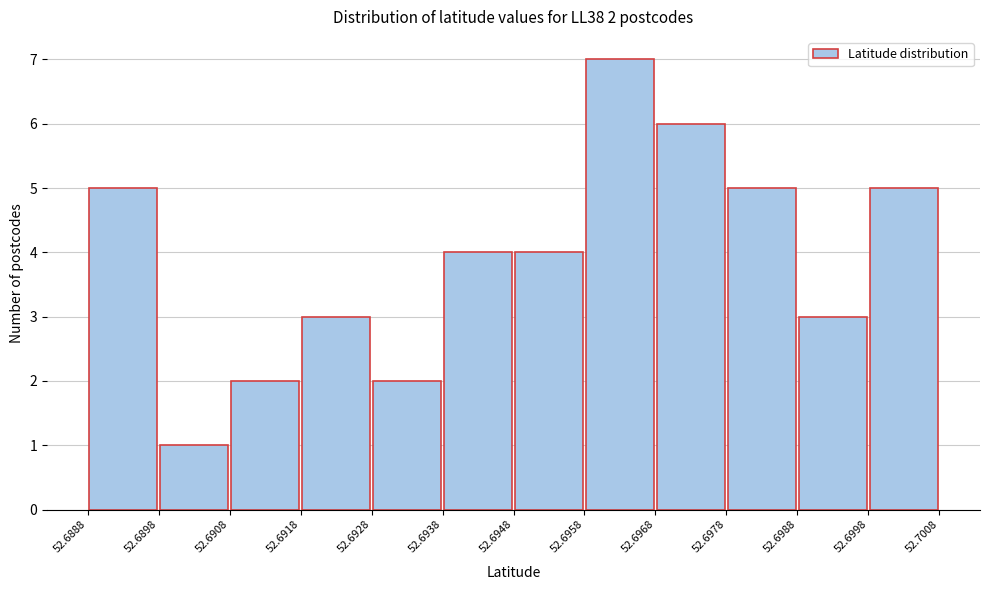

Over which range of the x-axis is the bar tallest?

52.6958 to 52.6968